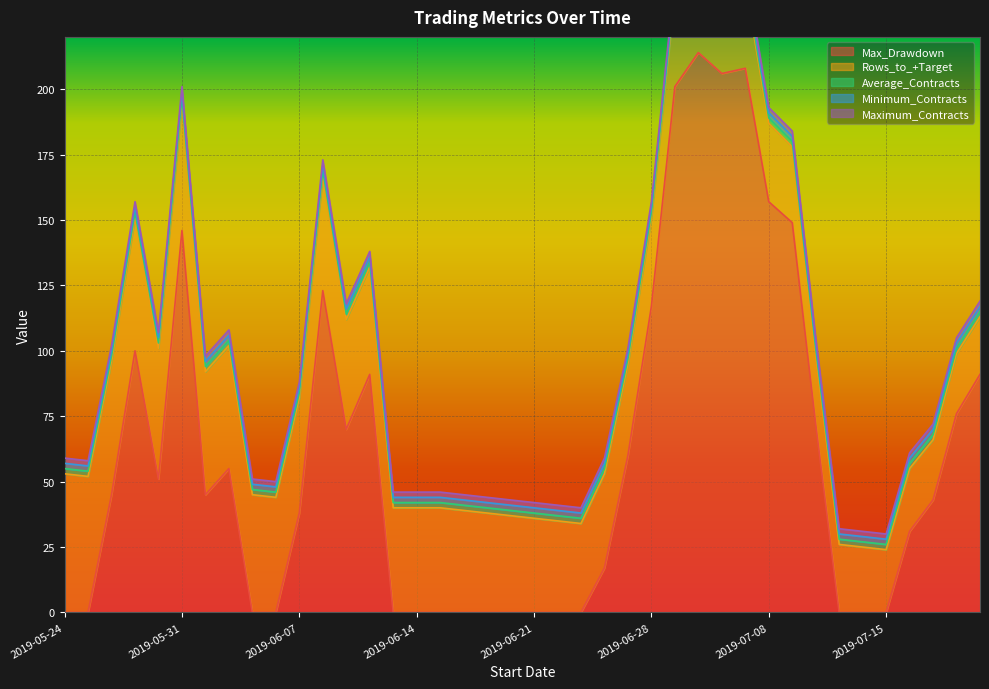

What is the label of the 11th point from the left?

2019-06-07